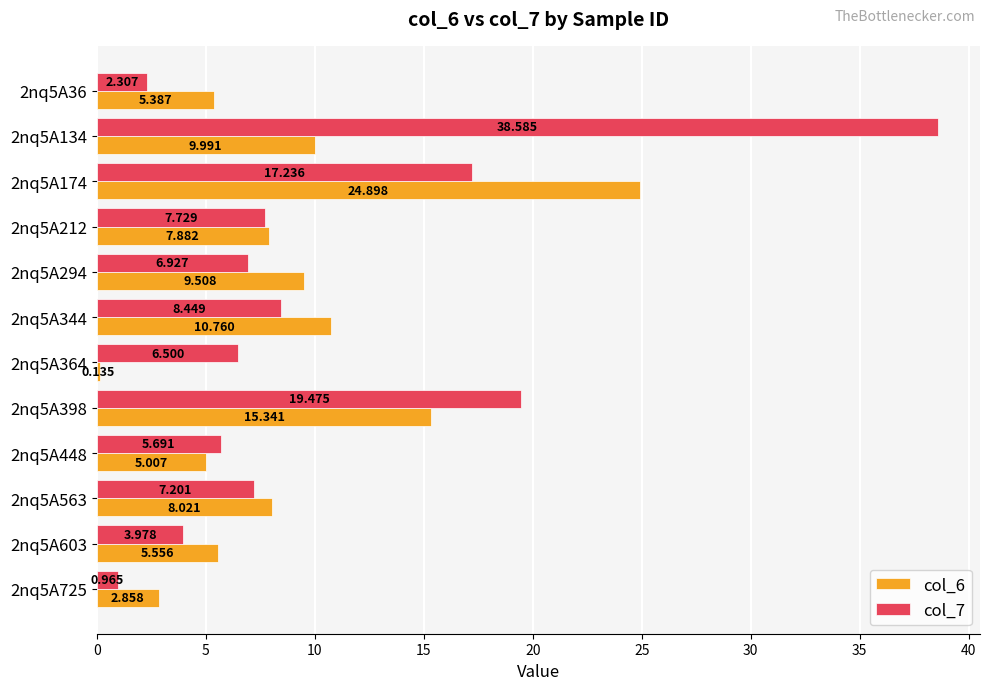

Is the value of col_6 at 2nq5A603 greater than the value of col_7 at 2nq5A364?

No